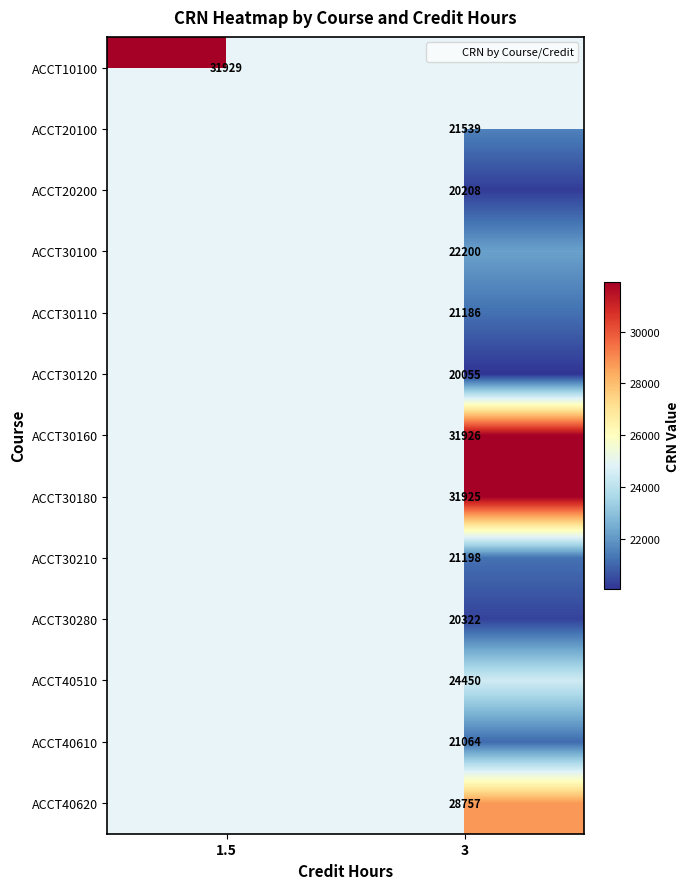

Is the value of ACCT30280 at 1.5 greater than the value of ACCT40510 at 3?

No